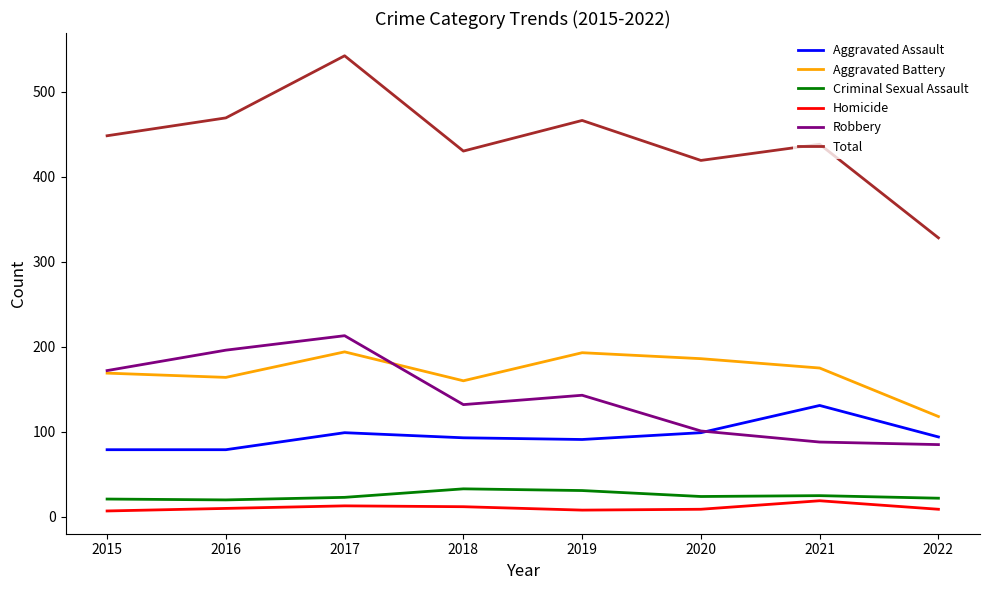

What is the maximum value for Homicide?

19